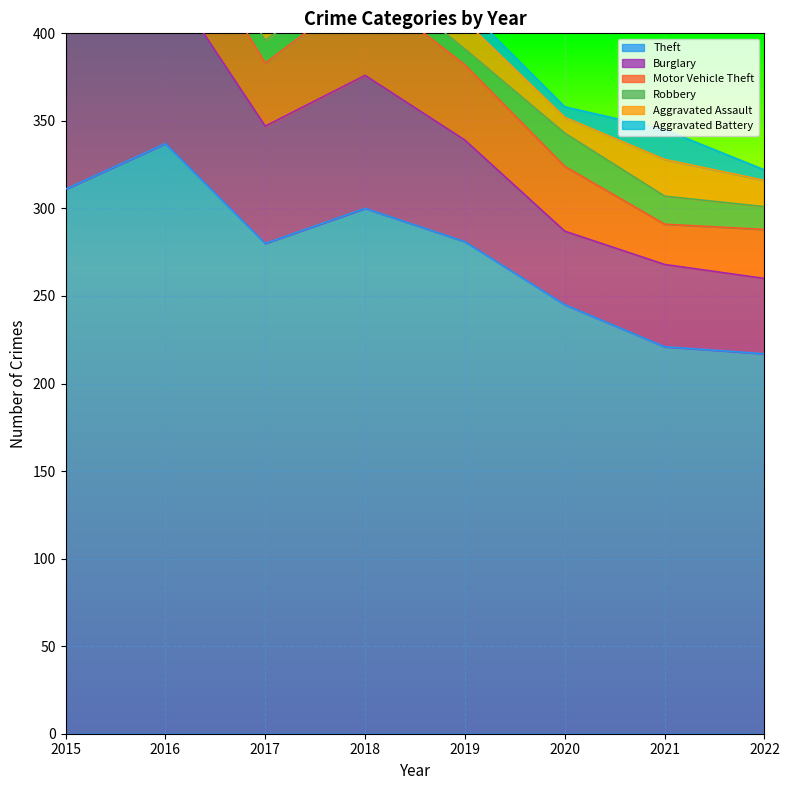

At which category is the sum across all series the highest?

2016